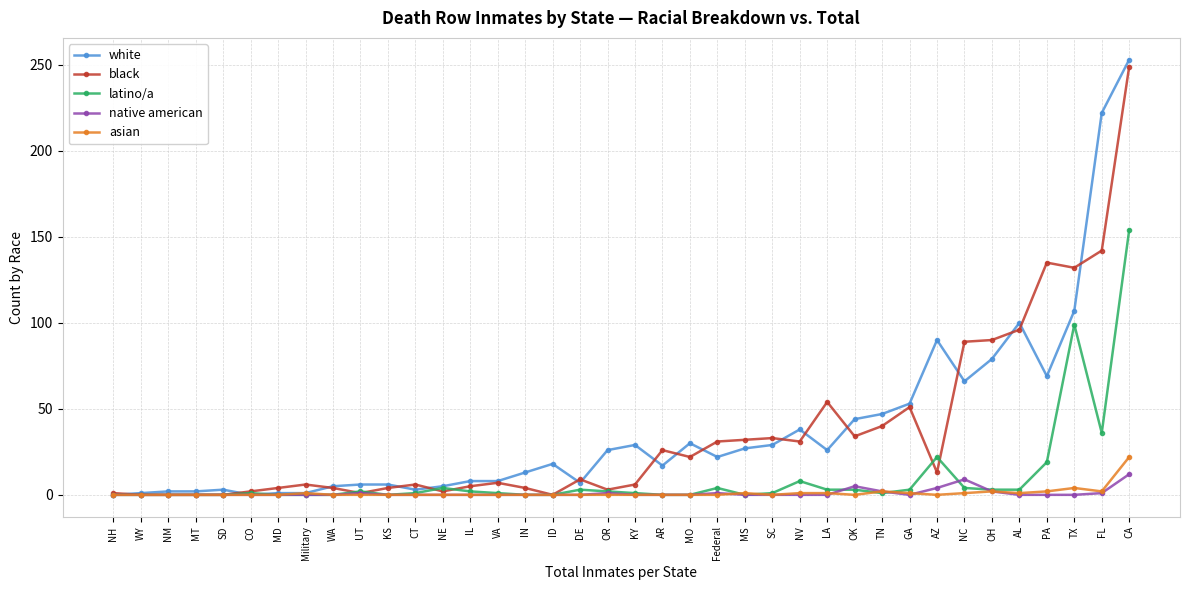

At which label is white closest to 126?

TX